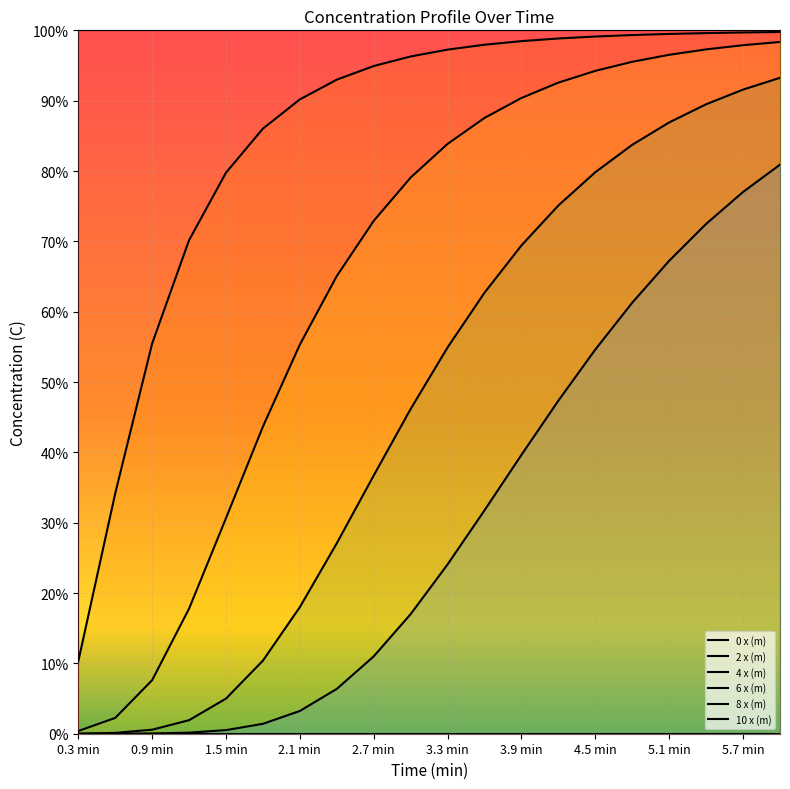

What is the label of the 6th point from the left?

3.3 min